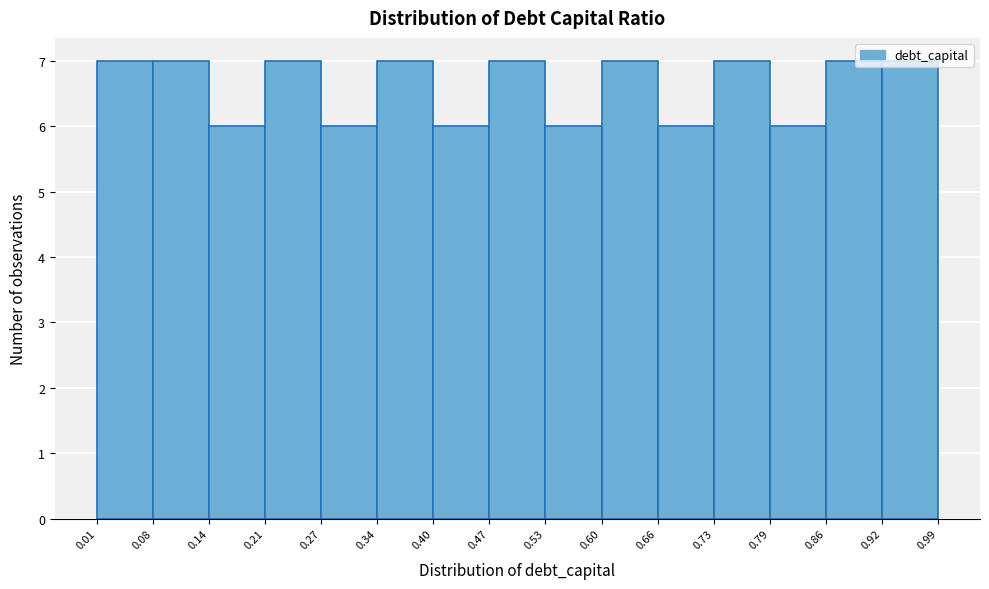

Reading left to right, list every bar in this chart as the range it spans on the x-axis followed by its height. The values are not printed on the chart, so give them approximately, as read against the axis.

0.01 to 0.08: 7
0.08 to 0.14: 7
0.14 to 0.21: 6
0.21 to 0.27: 7
0.27 to 0.34: 6
0.34 to 0.40: 7
0.40 to 0.47: 6
0.47 to 0.53: 7
0.53 to 0.60: 6
0.60 to 0.66: 7
0.66 to 0.73: 6
0.73 to 0.79: 7
0.79 to 0.86: 6
0.86 to 0.92: 7
0.92 to 0.99: 7